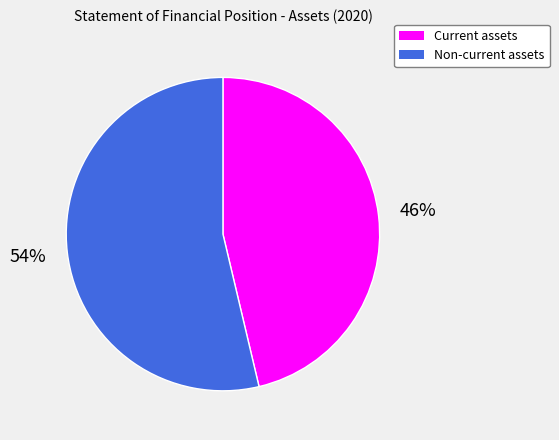

Which has a higher value, Current assets or Non-current assets?

Non-current assets